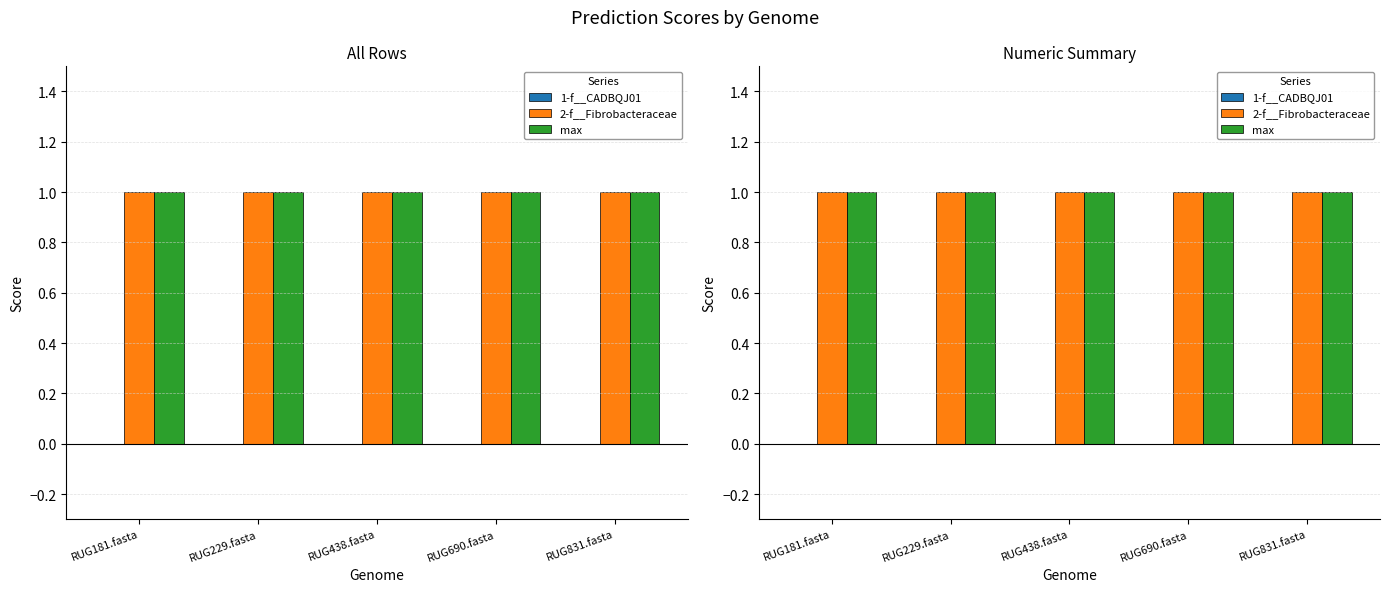

Which category has the lowest value across all series?

RUG181.fasta